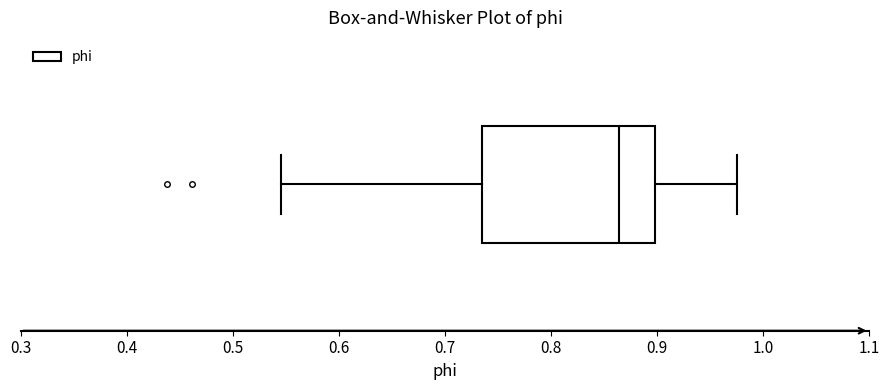

Where does the median line of the box sit on the x-axis? The values are not printed on the chart, so give them approximately, as read against the axis.

0.86